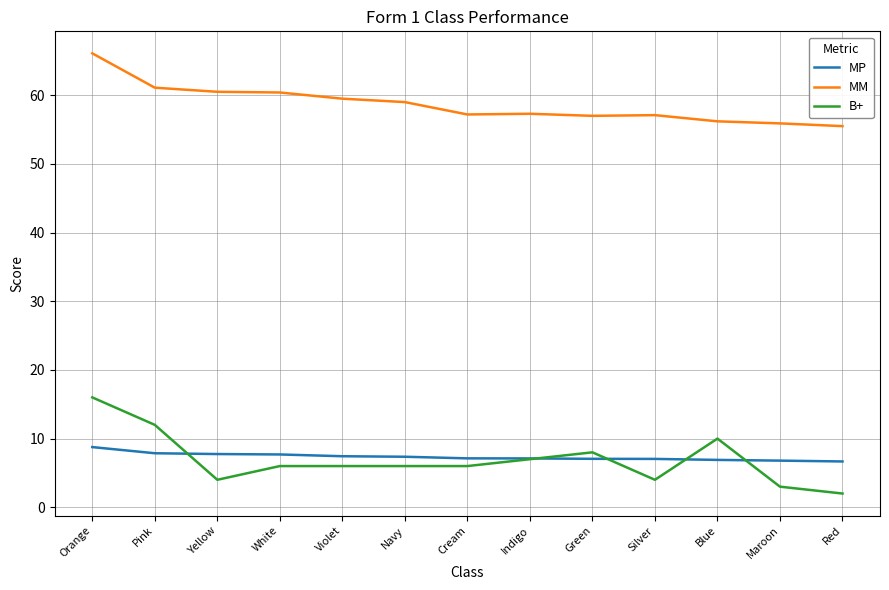

What is the difference between the second highest and second lowest values in the MP series?

1.1